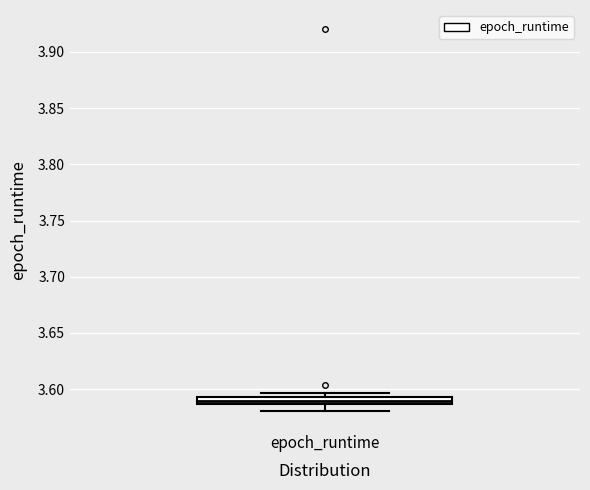

Where is the lower edge of the box for epoch_runtime on the y-axis? The values are not printed on the chart, so give them approximately, as read against the axis.

3.585